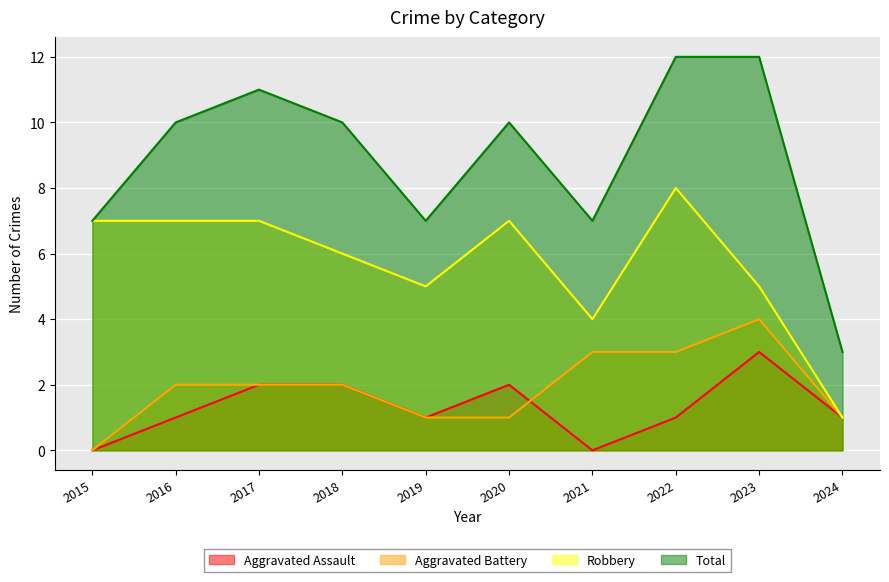

Where does the Total series first go above 10?

2017